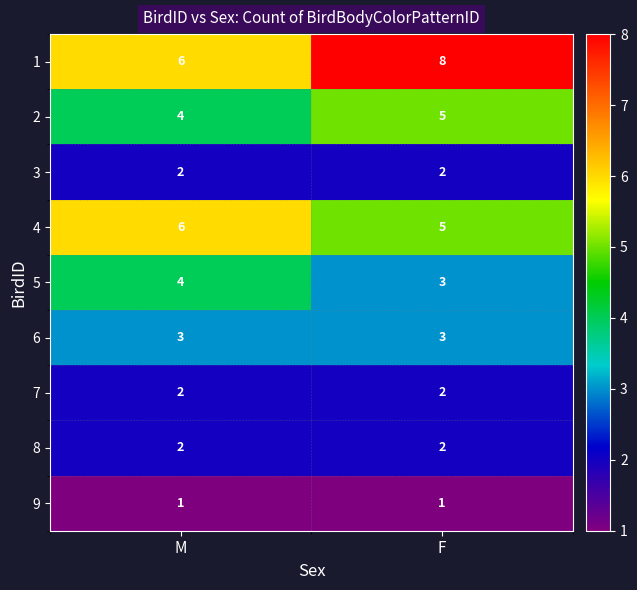

Reading right to left, extract all data points from this chart.

1: 8	6
2: 5	4
3: 2	2
4: 5	6
5: 3	4
6: 3	3
7: 2	2
8: 2	2
9: 1	1